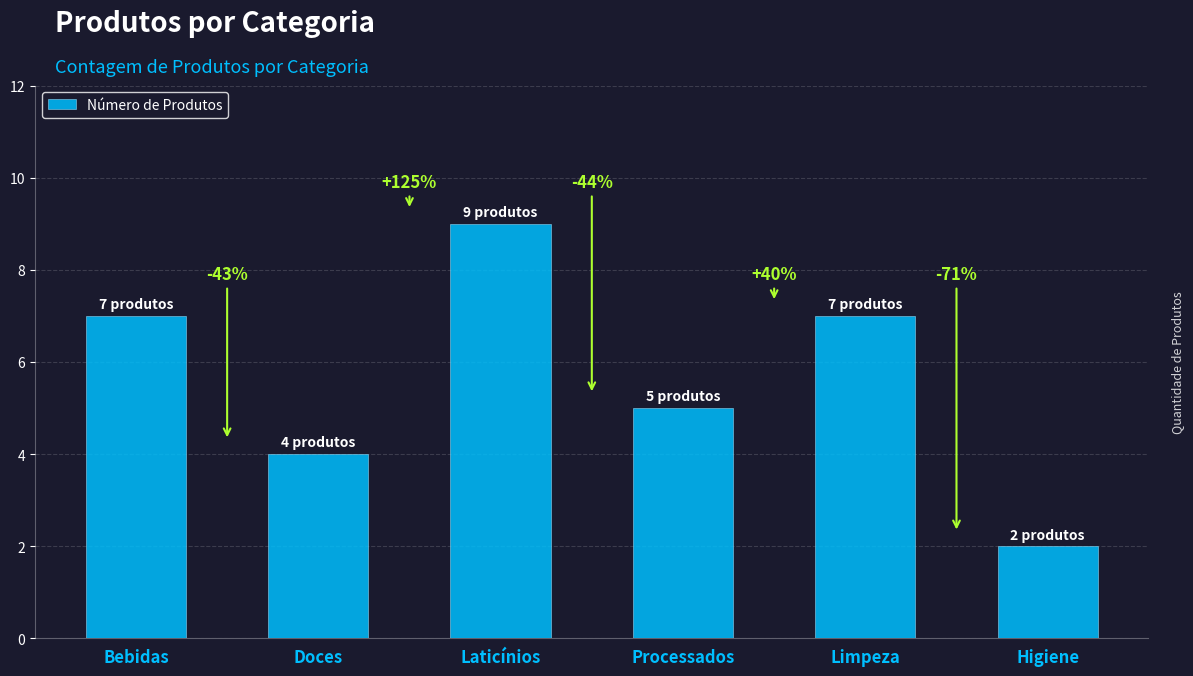

Does the chart contain any negative values?

No